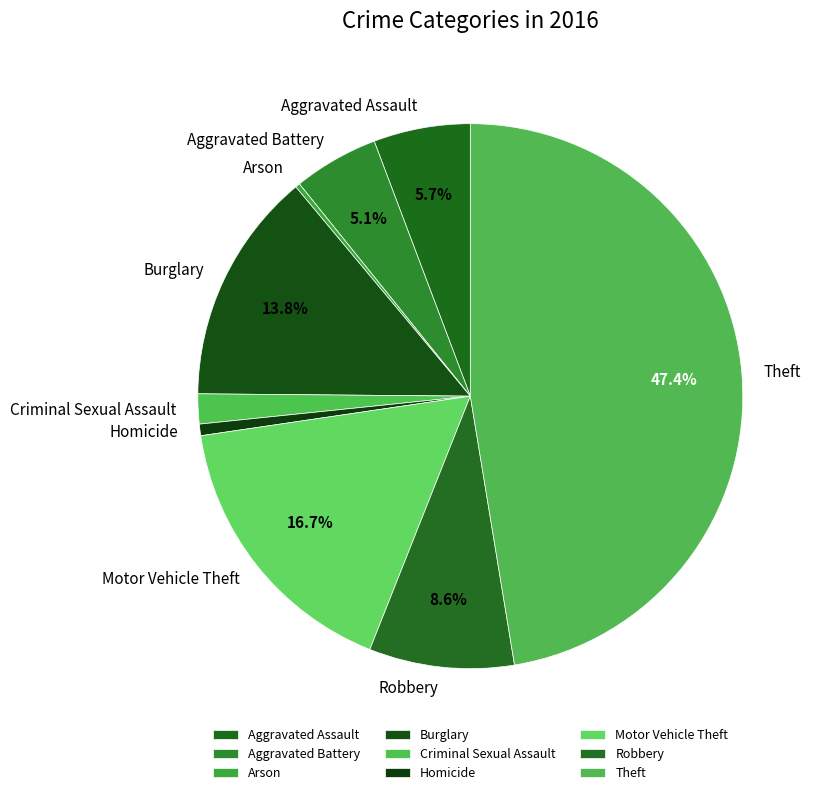

What is the largest slice in the pie chart?

Theft